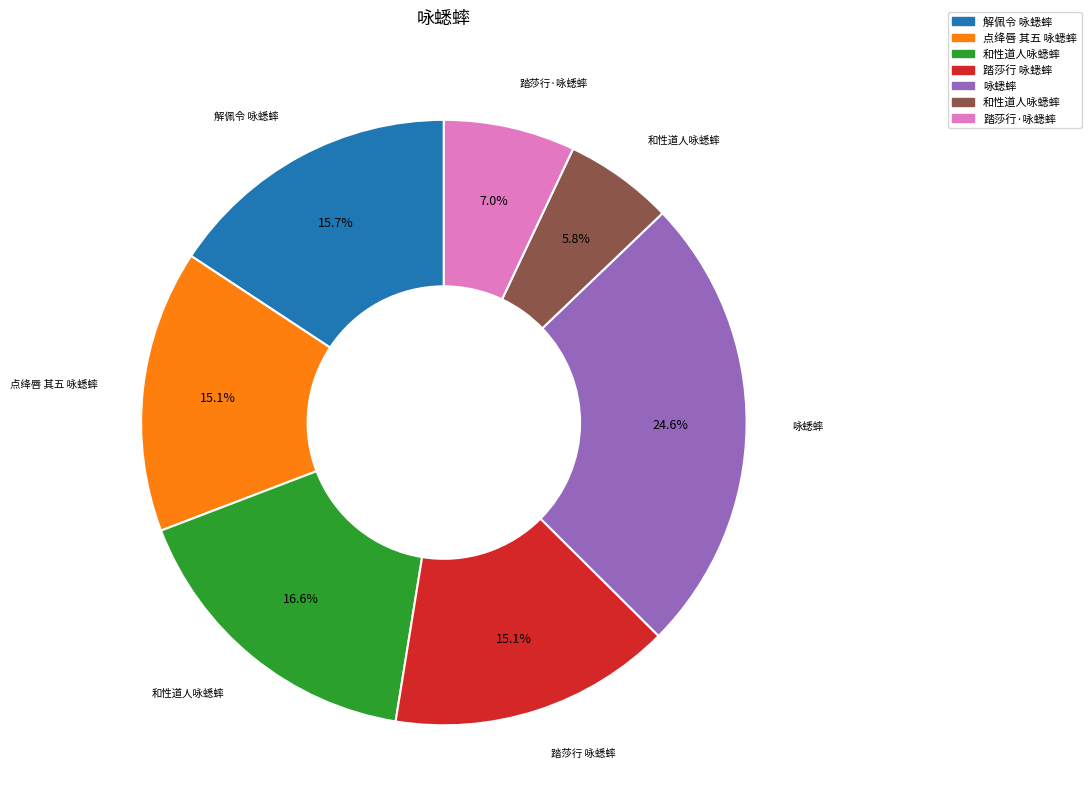

Is there any slice that represents more than half of the pie?

No